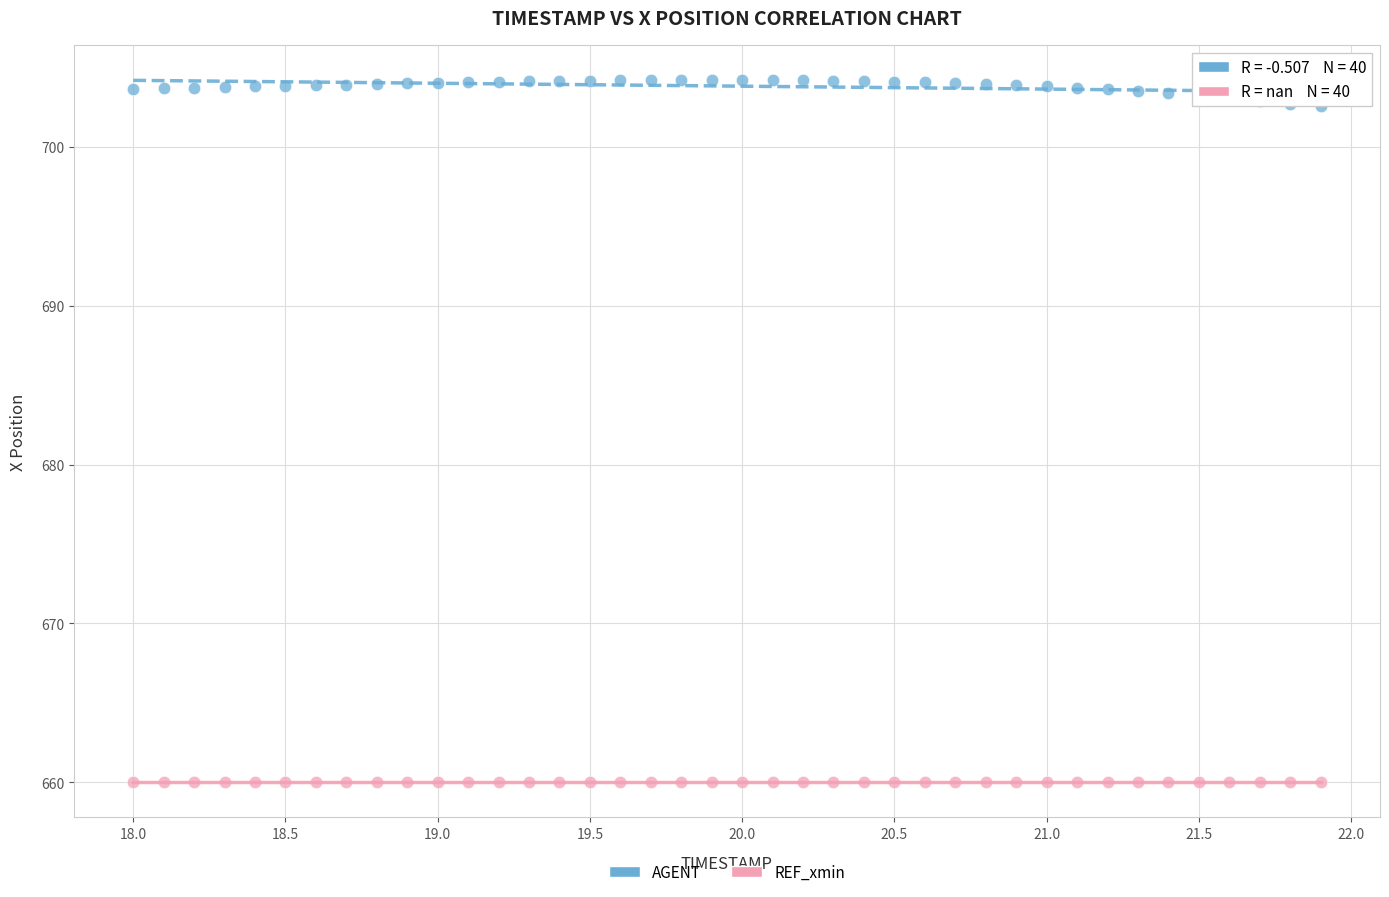

Which series reaches the minimum Y coordinate?

REF_xmin